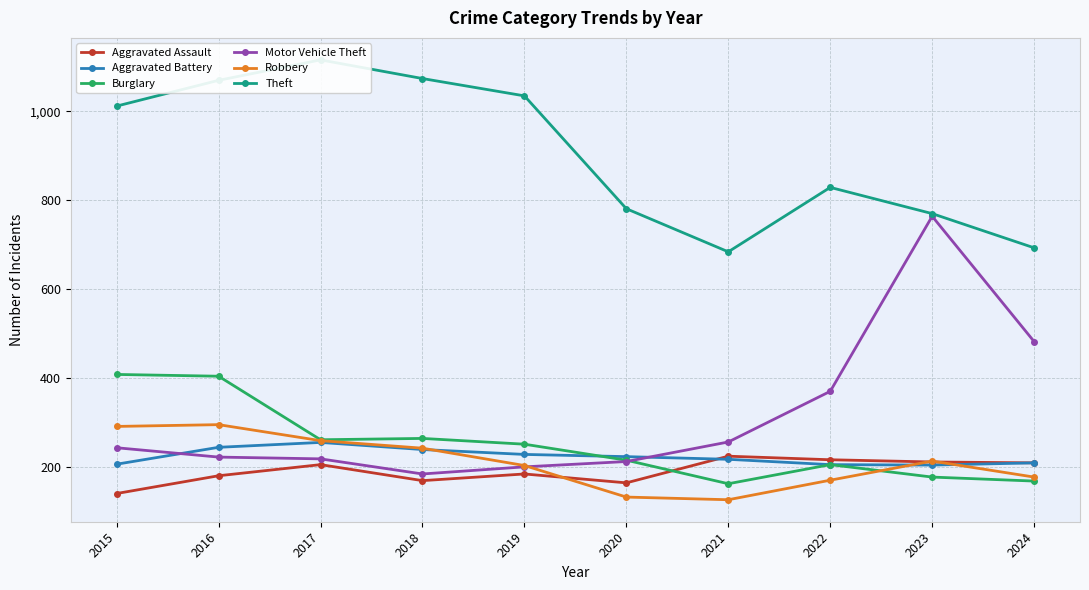

Reading right to left, list all the values displayed in this chart.

Aggravated Assault: 209	211	216	224	164	184	169	205	180	140
Aggravated Battery: 209	204	205	217	223	228	239	255	244	206
Burglary: 168	177	205	162	215	251	264	261	404	408
Motor Vehicle Theft: 482	764	370	256	212	200	184	218	222	243
Robbery: 177	213	170	126	132	203	242	259	295	291
Theft: 693	770	829	684	781	1035	1074	1116	1070	1012